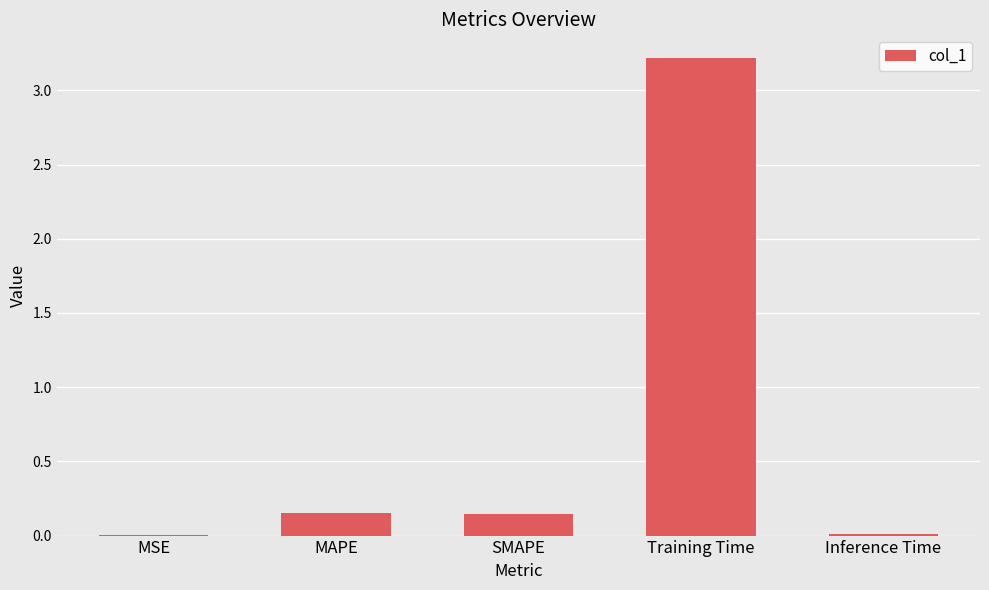

Is it true that the value at MSE is 0.0?

True